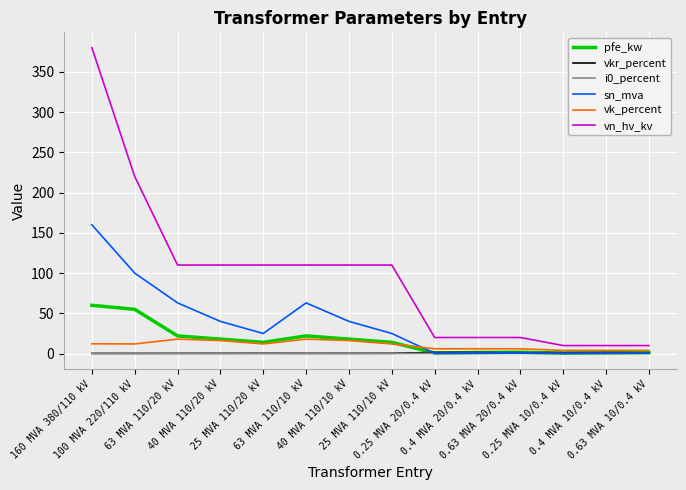

At which category is the sum across all series the highest?

160 MVA 380/110 kV